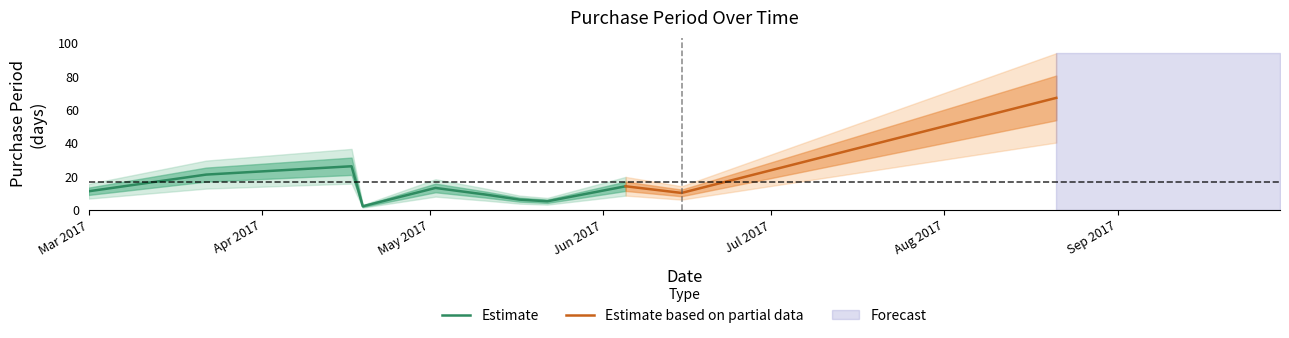

Reading left to right, extract all data points from this chart.

2017-03-01=11	2017-03-22=21	2017-04-17=26	2017-04-19=2	2017-05-02=13	2017-05-11=9	2017-05-17=6	2017-05-22=5	2017-06-05=14	2017-06-15=10	2017-08-21=67